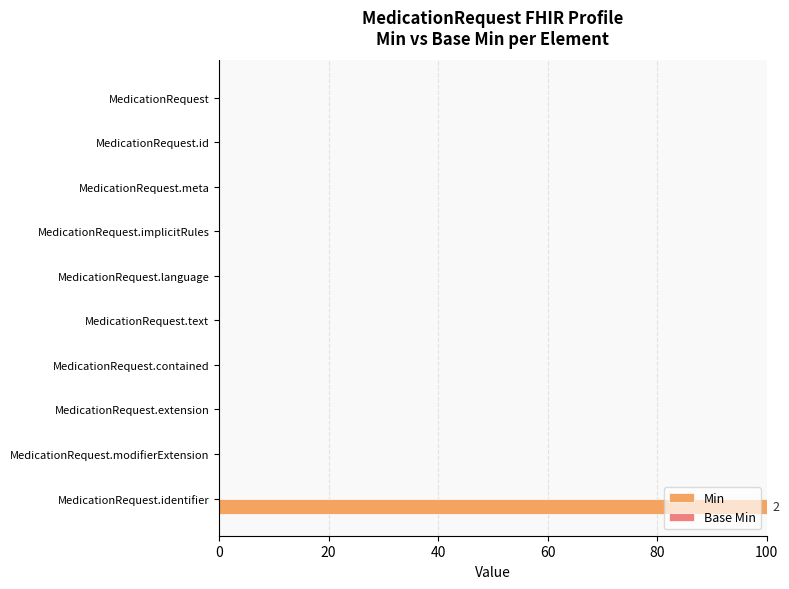

Reading top to bottom, list all the values displayed in this chart.

MedicationRequest=0	MedicationRequest.id=0	MedicationRequest.meta=0	MedicationRequest.implicitRules=0	MedicationRequest.language=0	MedicationRequest.text=0	MedicationRequest.contained=0	MedicationRequest.extension=0	MedicationRequest.modifierExtension=0	MedicationRequest.identifier=100